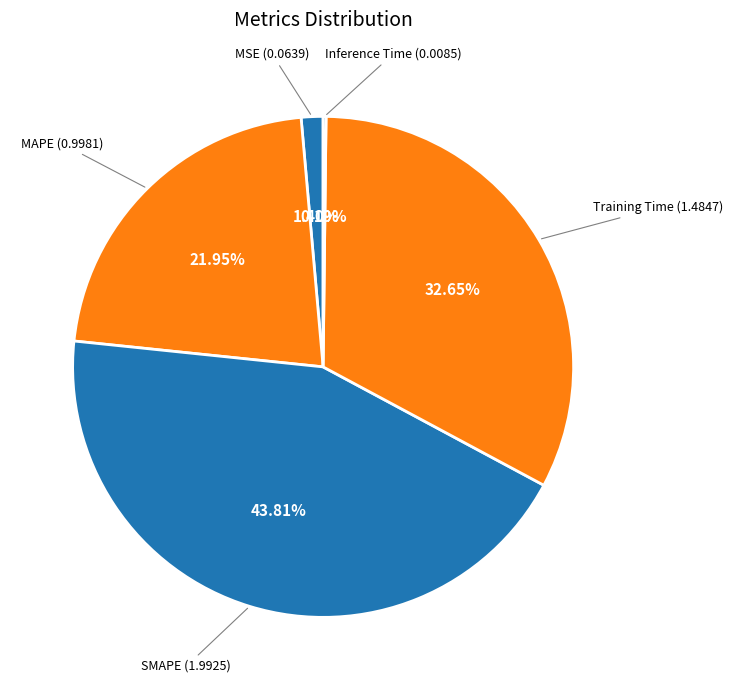

Combined, do MAPE and SMAPE account for over 50%?

Yes